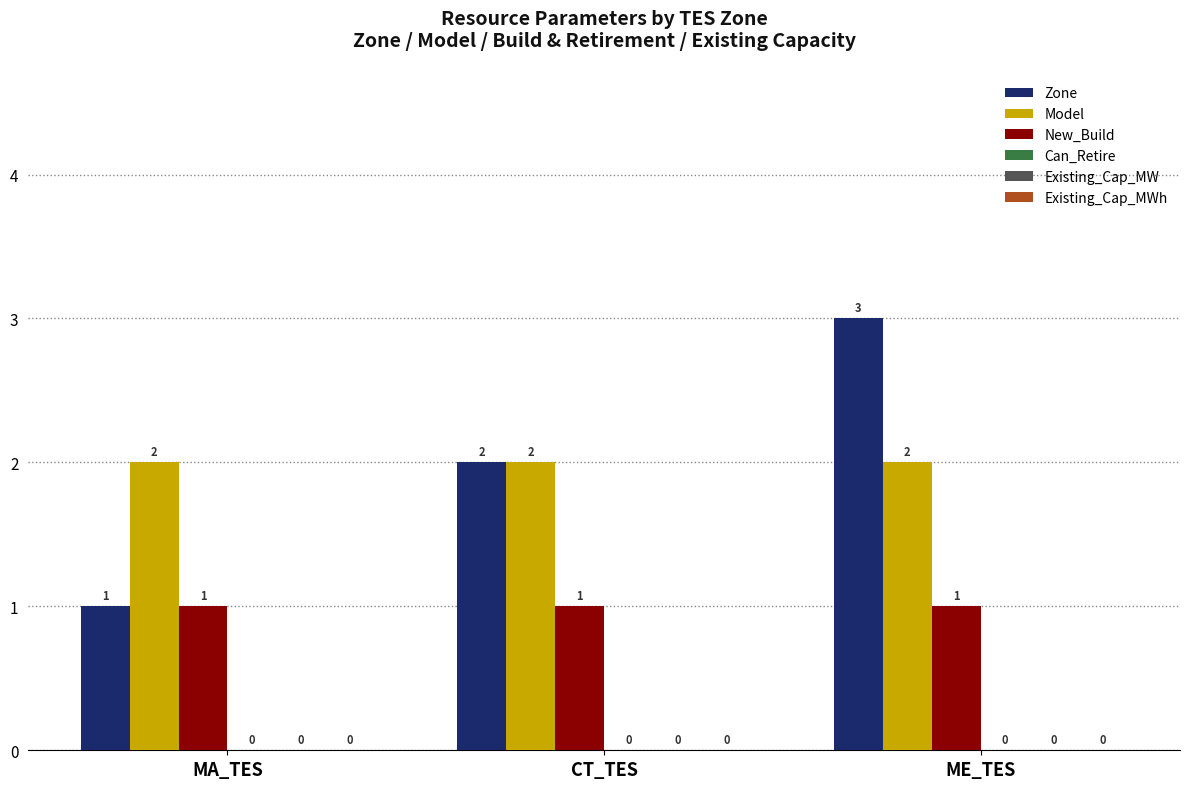

What is the total value across all series at CT_TES?

5